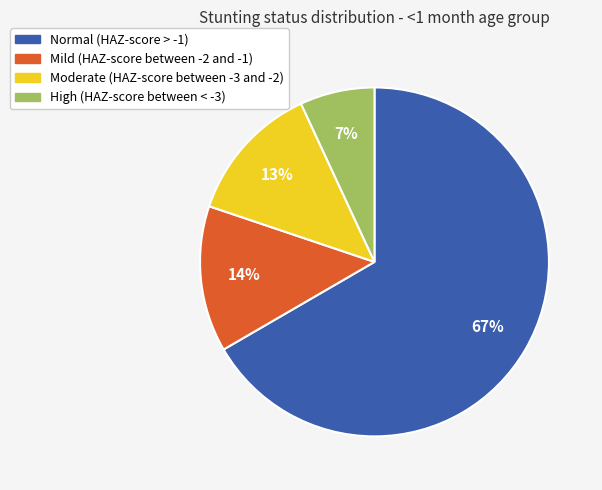

The Mild (HAZ-score between -2 and -1) slice represents 14% of the pie. True or false?

True